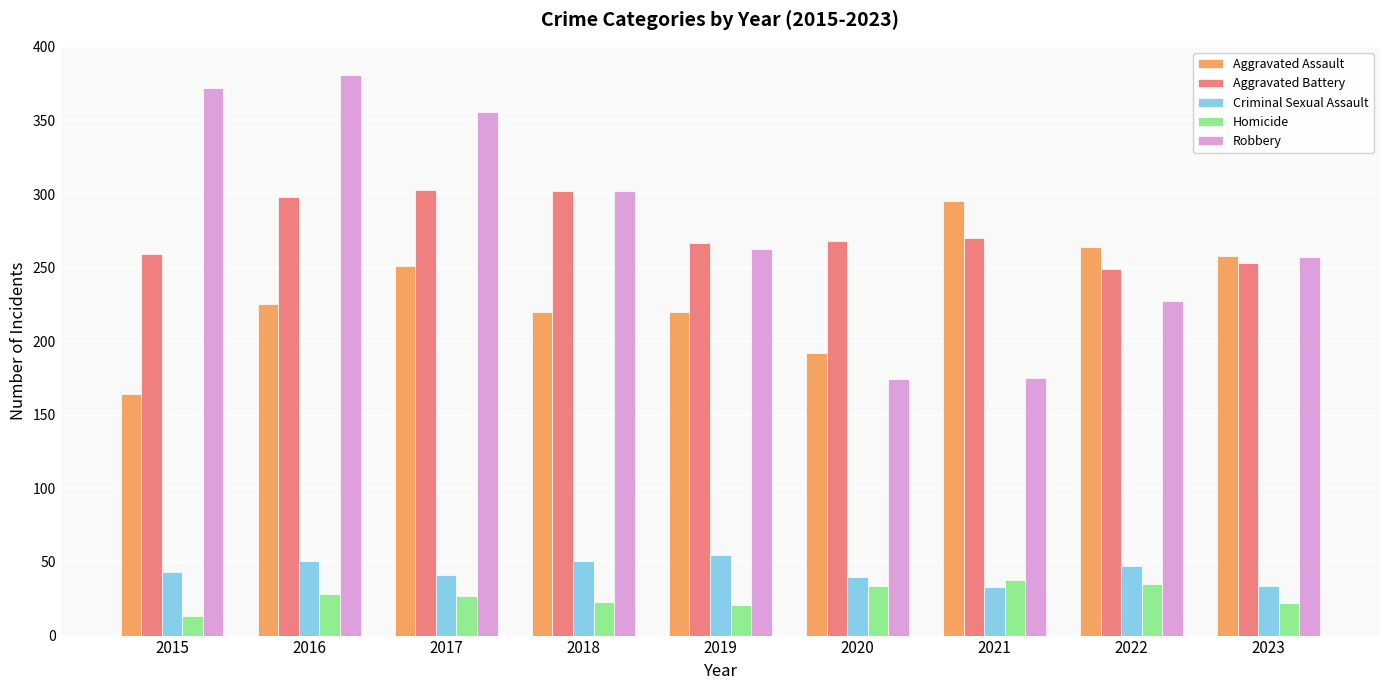

How many data points in Criminal Sexual Assault are less than 43?

4